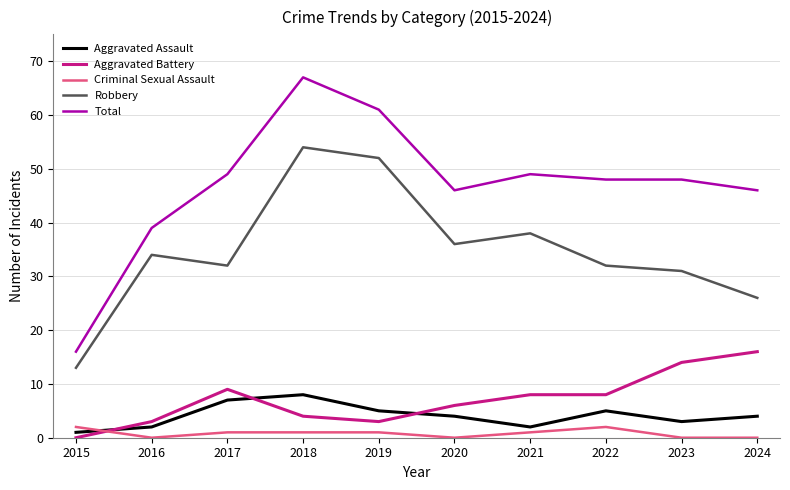

True or false: Aggravated Battery and Robbery intersect in this chart.

False